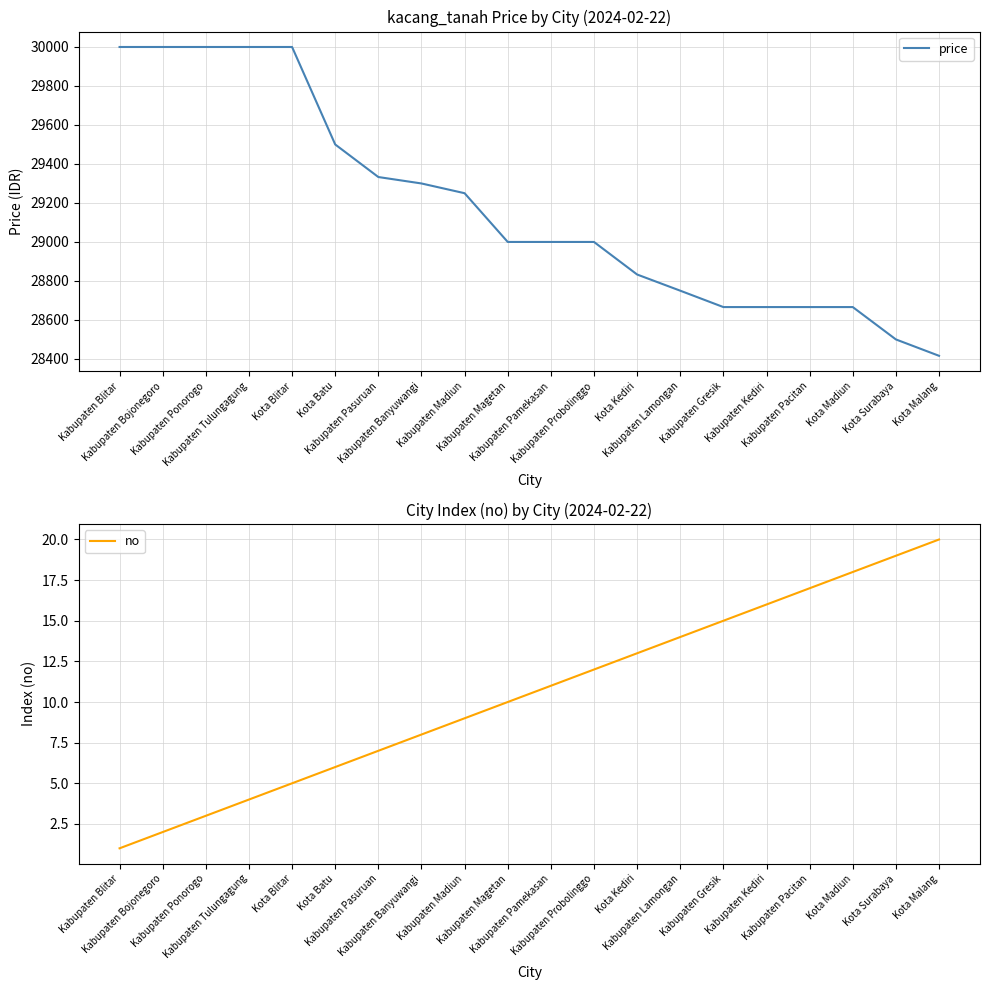

How many lines are shown in the chart?

2